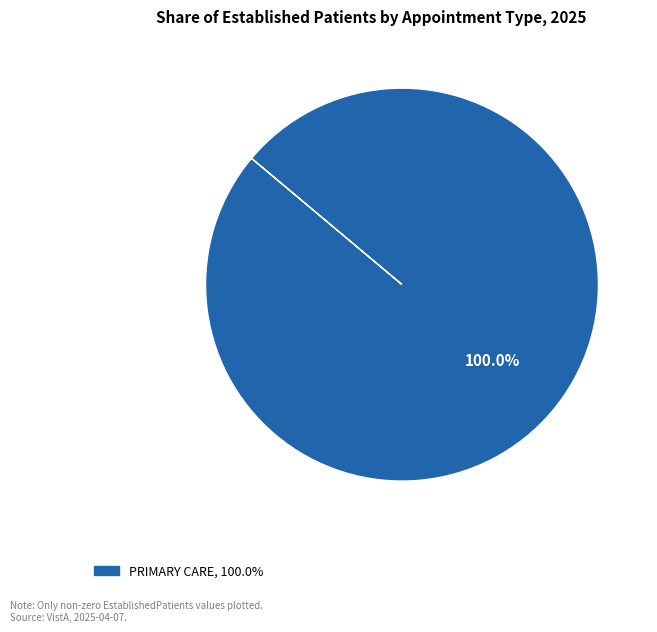

Is there a majority slice in this chart?

Yes